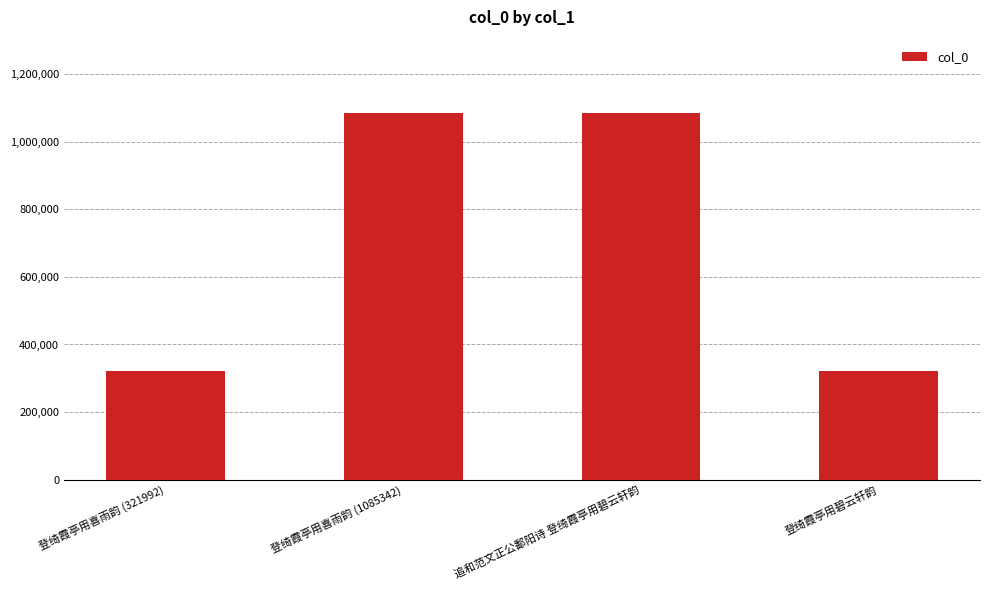

At which label is the value closest to 703615?

登绮霞亭用喜雨韵 (321992)